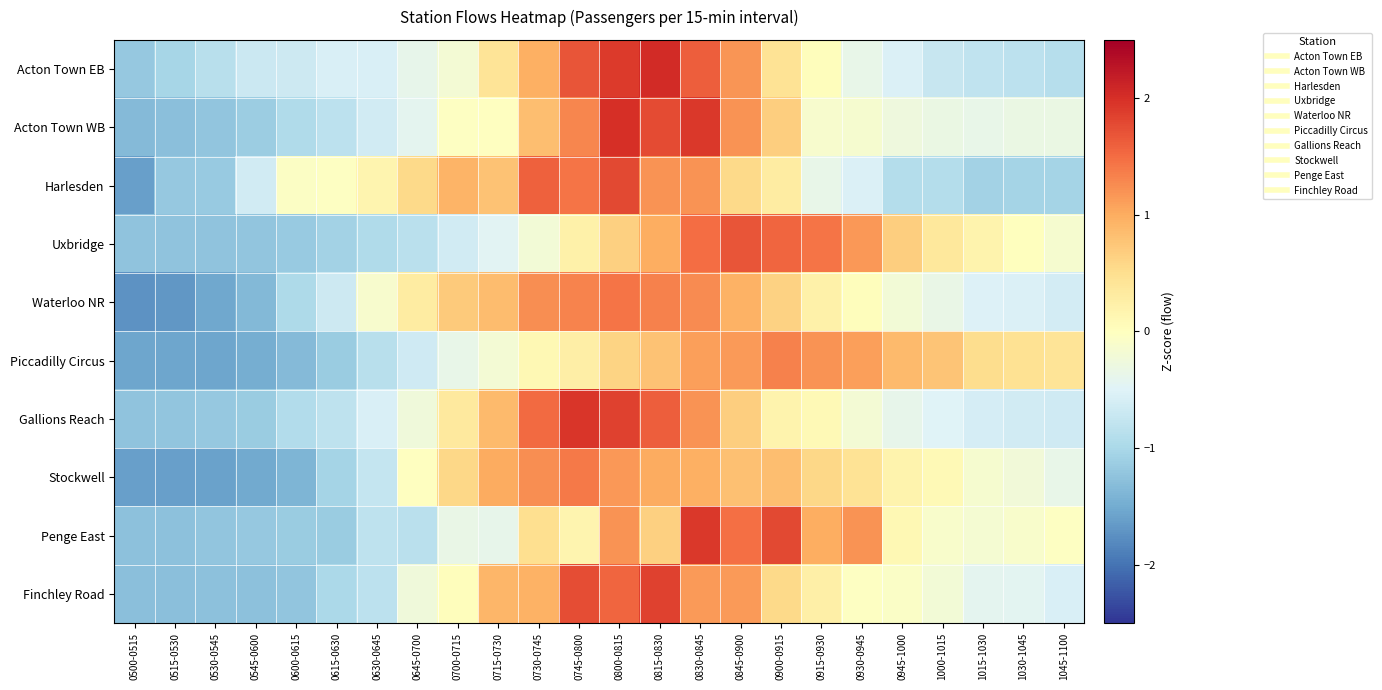

What is the spread (max minus min) of values at 0545-0600?

0.9